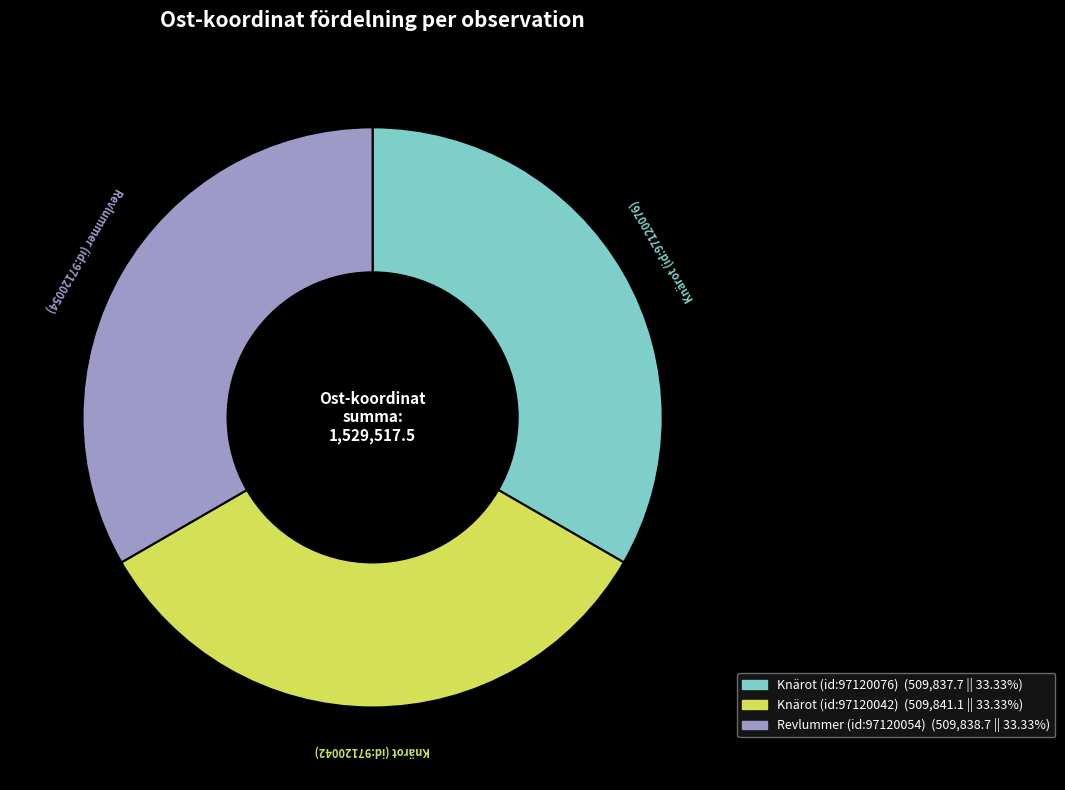

Approximately how many times larger is the value at Revlummer (id:97120054) compared to Knärot (id:97120042)?

1.0